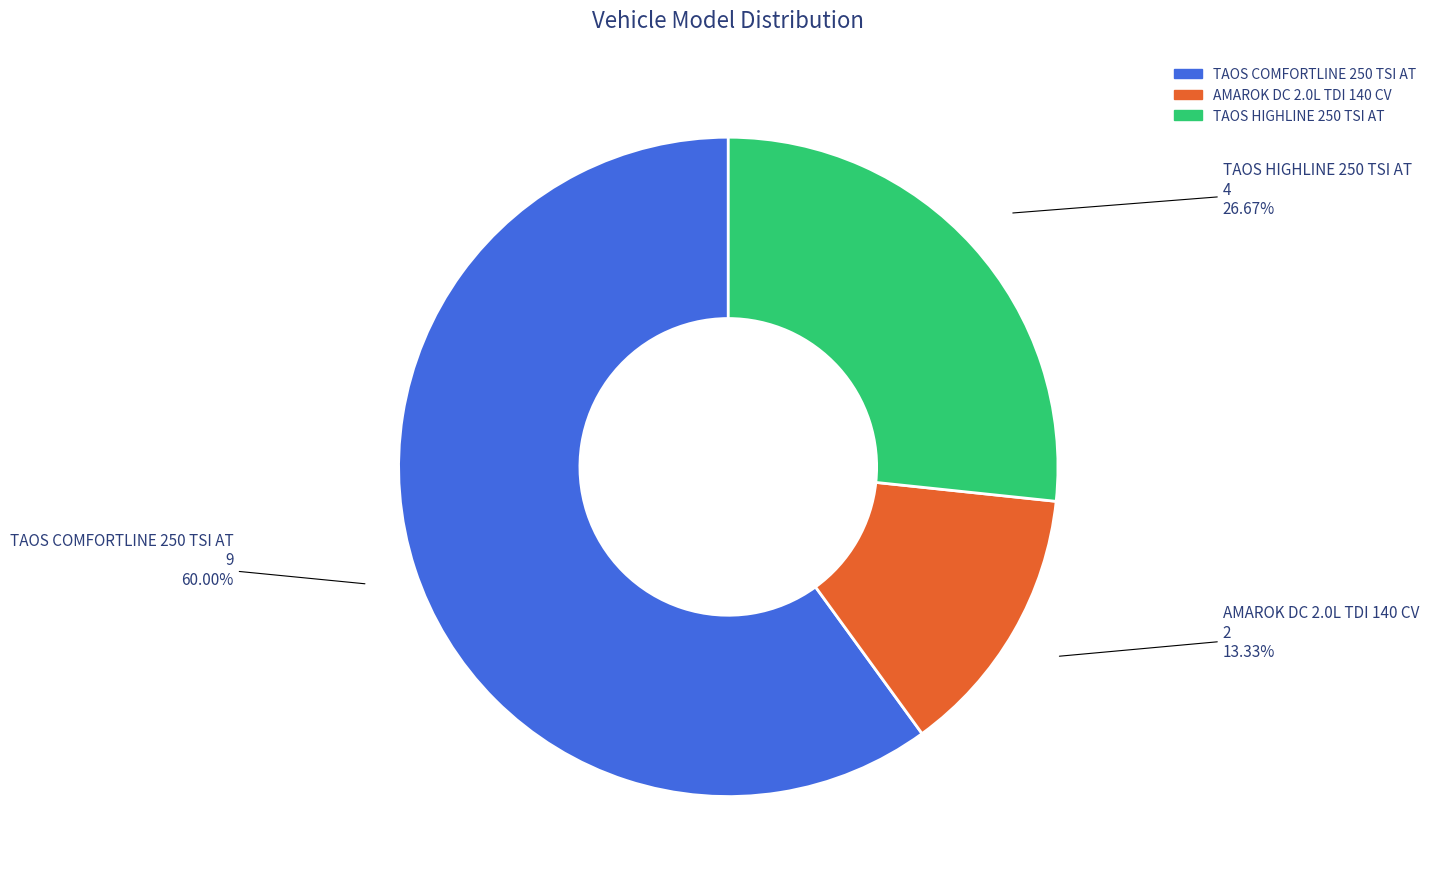

Count the number of slices in the pie.

3